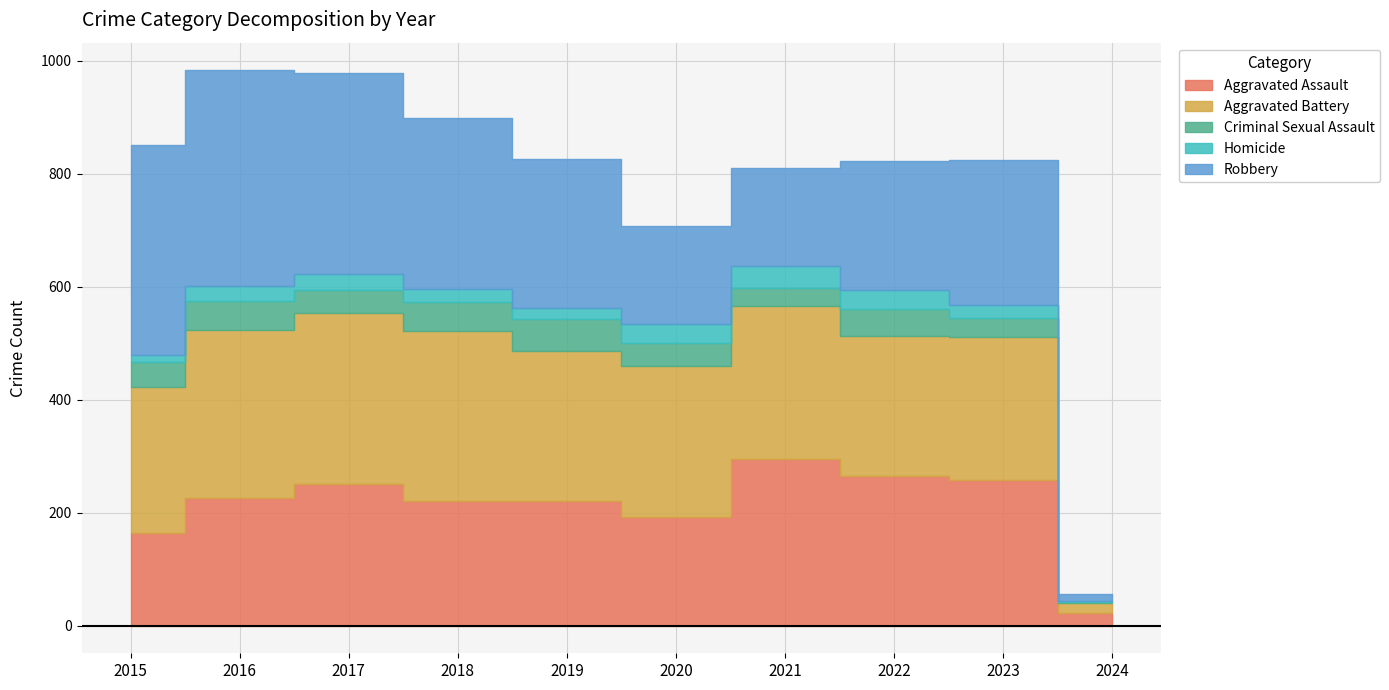

What is the sum of the Robbery values at 2022 and 2018?

529